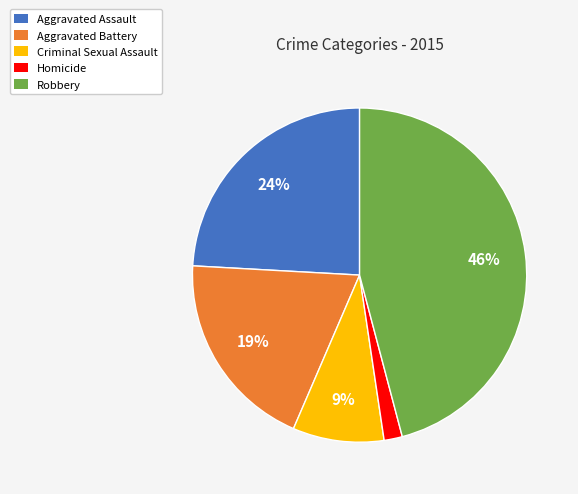

What is the smallest slice in the pie chart?

Homicide